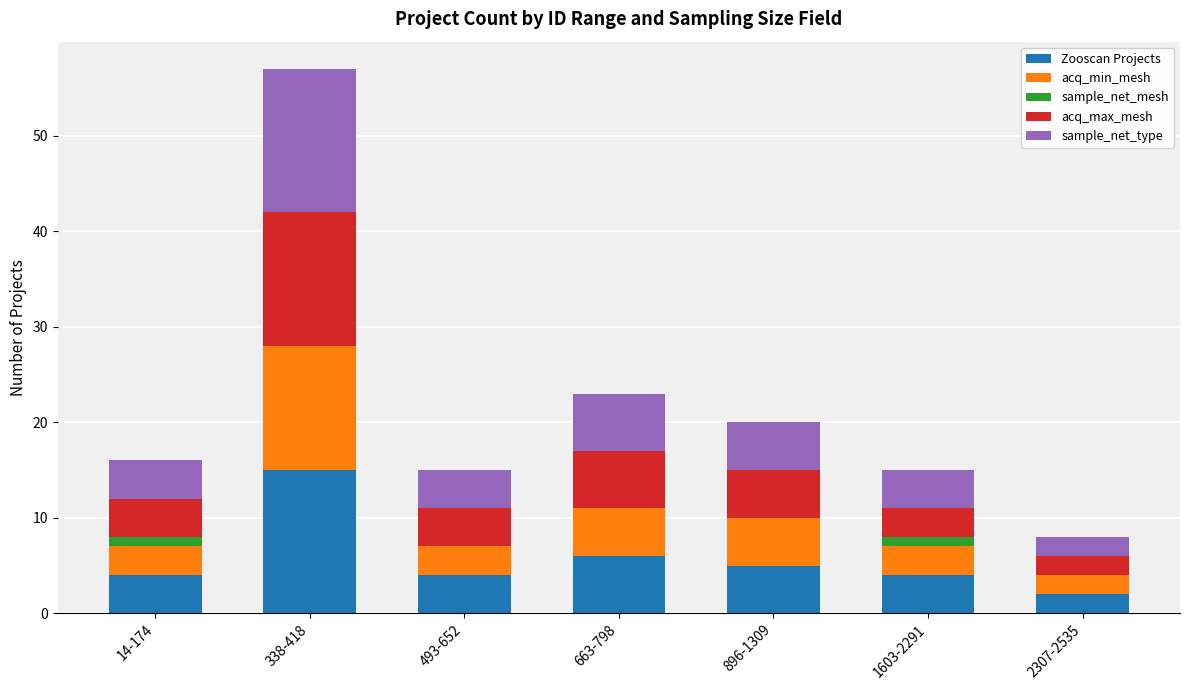

At which label does Zooscan Projects reach its peak?

338-418